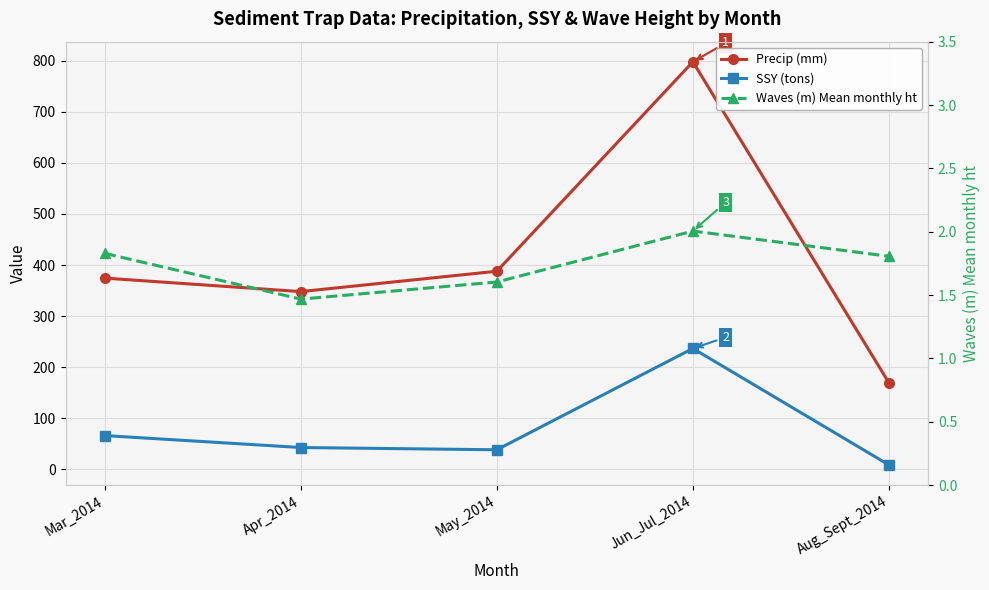

What is the average value of the SSY (tons) series?

78.5